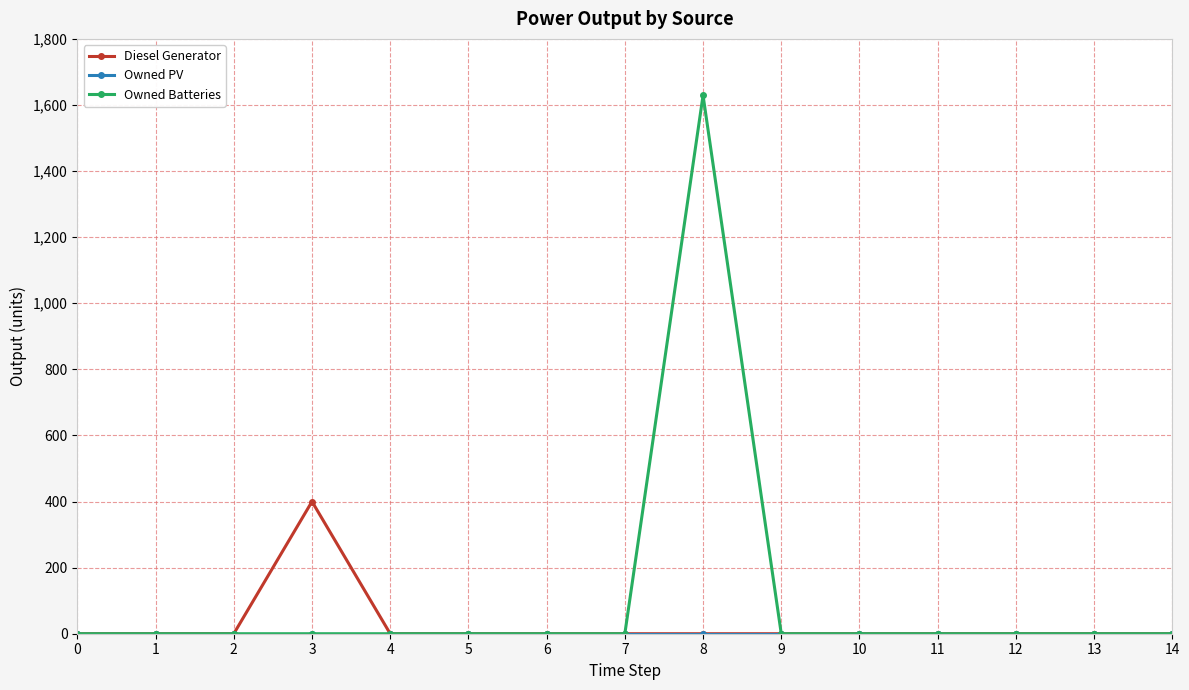

Does the chart display data point markers on the line(s)?

Yes